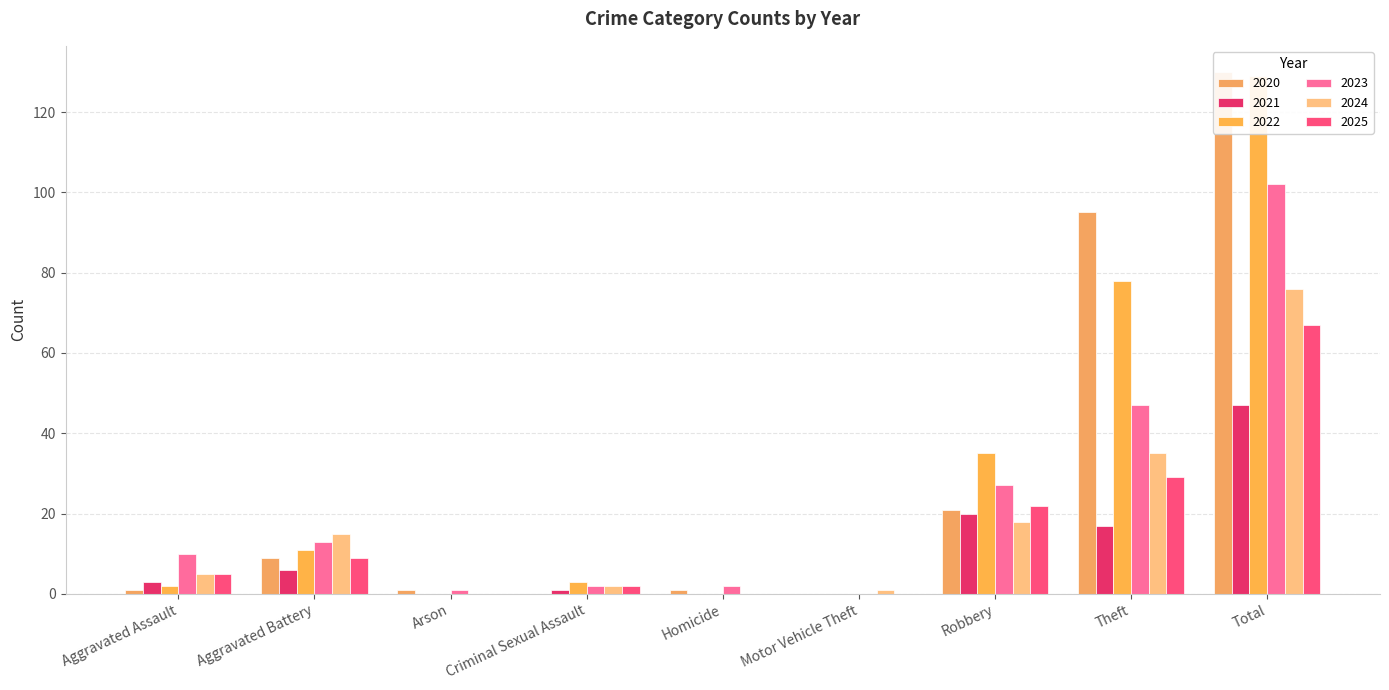

Are the bars horizontal?

No